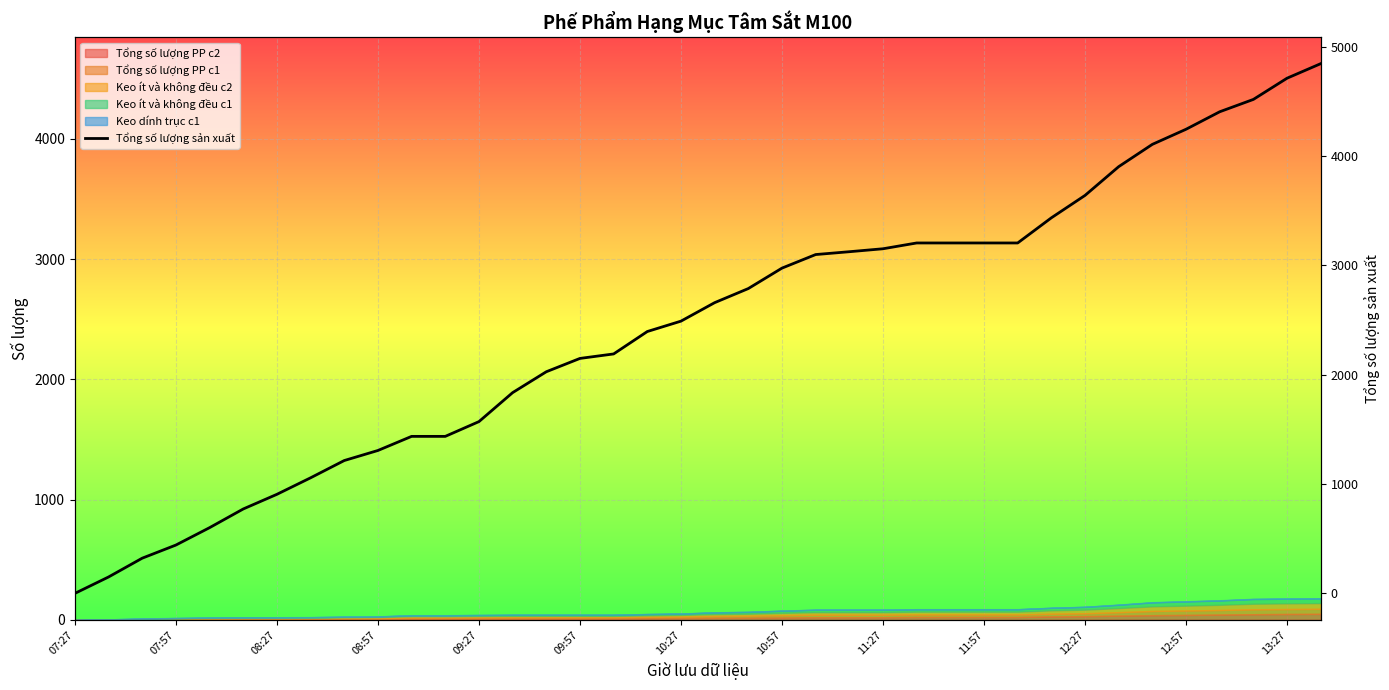

Which label corresponds to the smallest value in the chart?

07:27